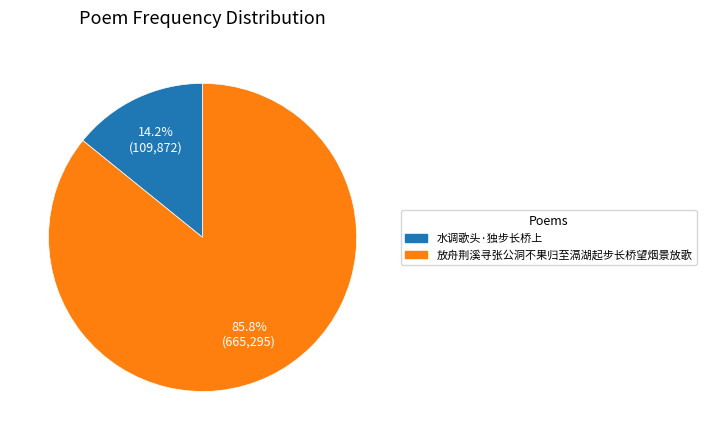

What is the smallest slice in the pie chart?

水调歌头·独步长桥上